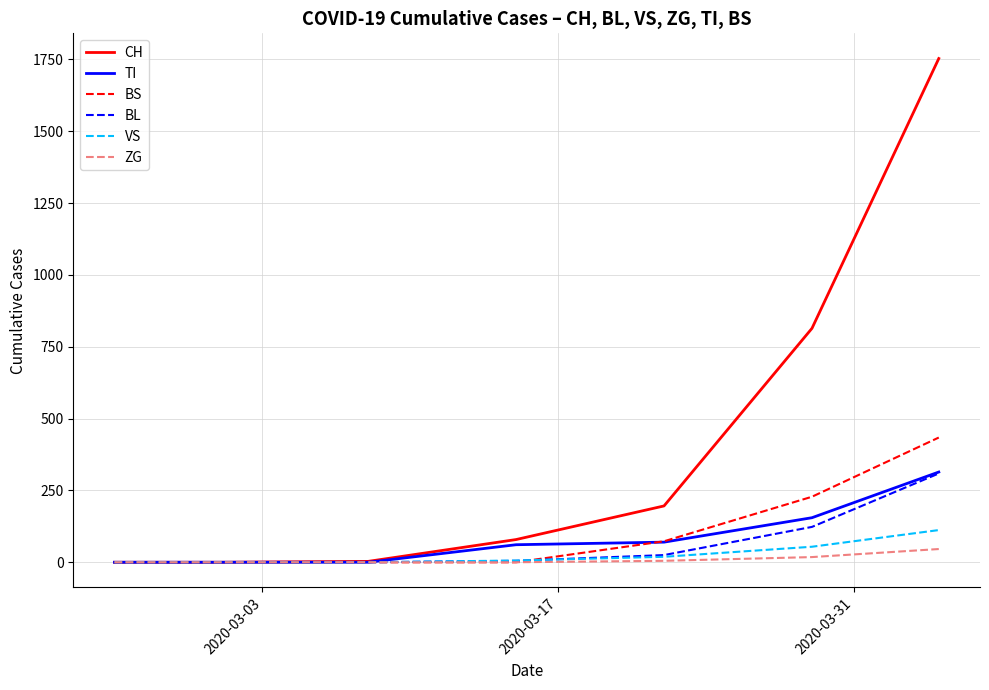

Which series has the widest spread of values?

CH